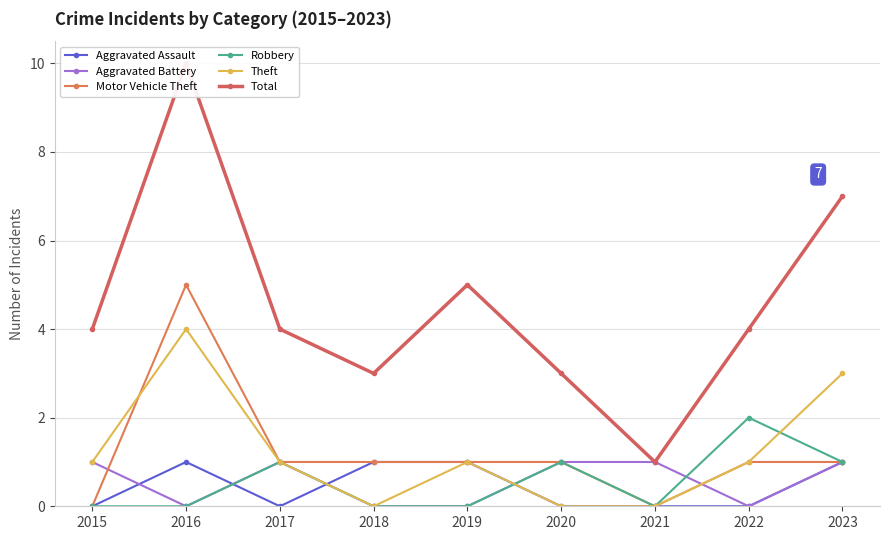

True or false: Total and Motor Vehicle Theft intersect in this chart.

False